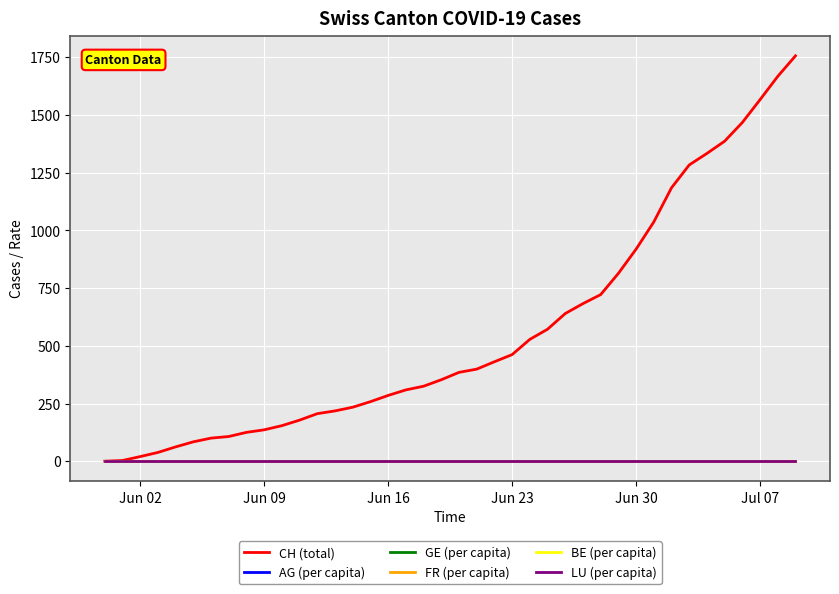

Which series has the widest spread of values?

CH (total)